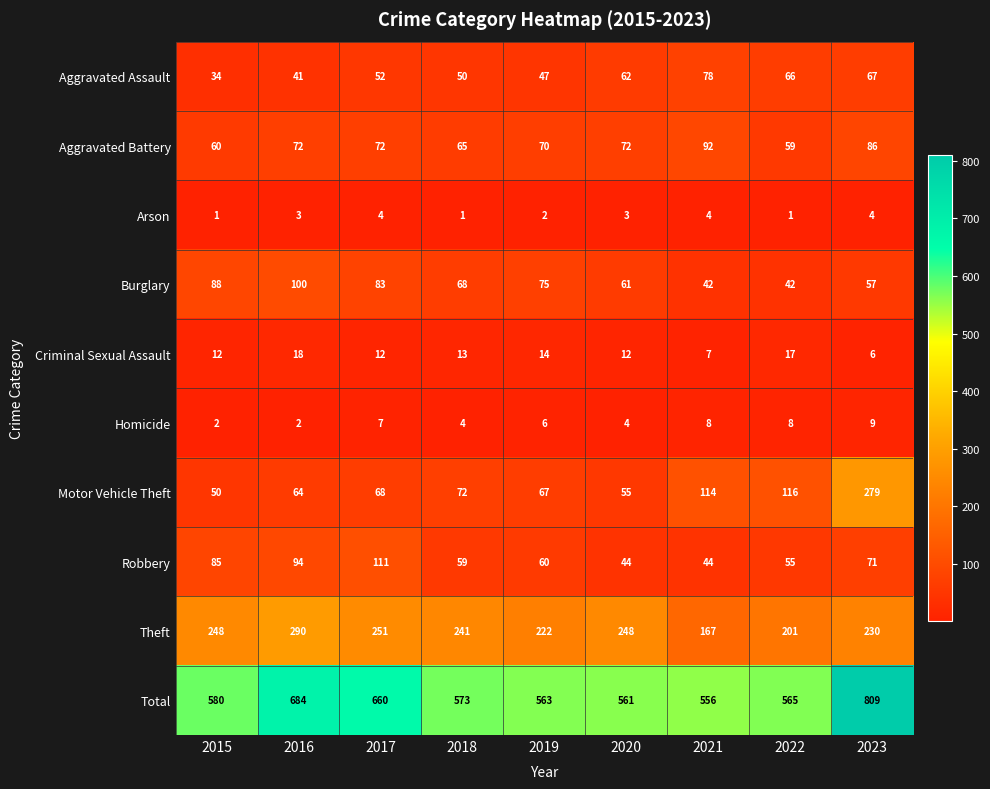

At 2018, list the series in order from largest to smallest.

Total, Theft, Motor Vehicle Theft, Burglary, Aggravated Battery, Robbery, Aggravated Assault, Criminal Sexual Assault, Homicide, Arson